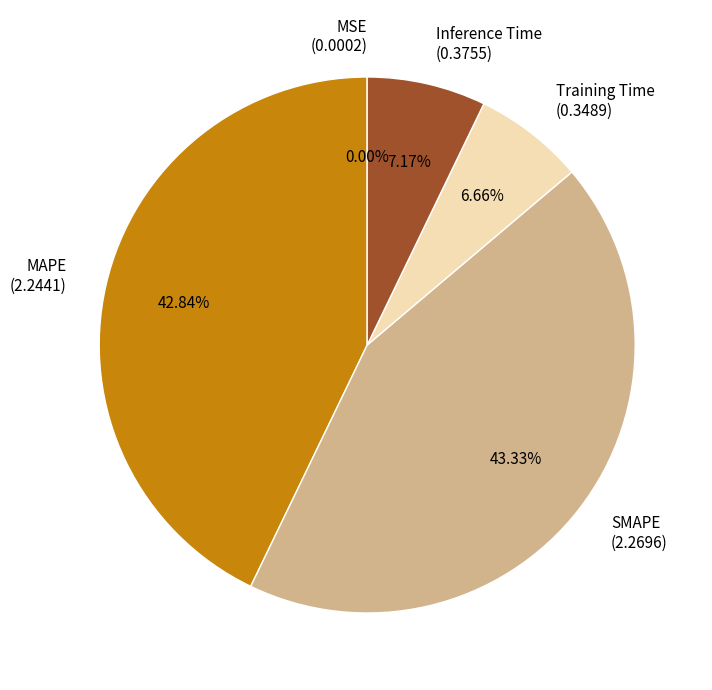

To the nearest percent, what is the difference between the largest and smallest slice percentages?

43%